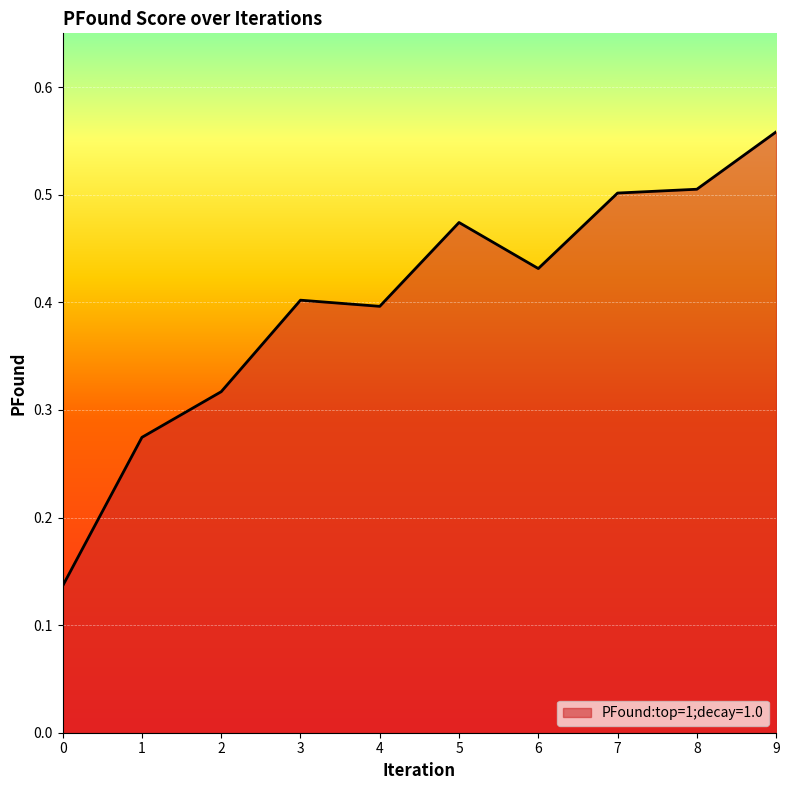

At which category does the data reach its first local peak?

3